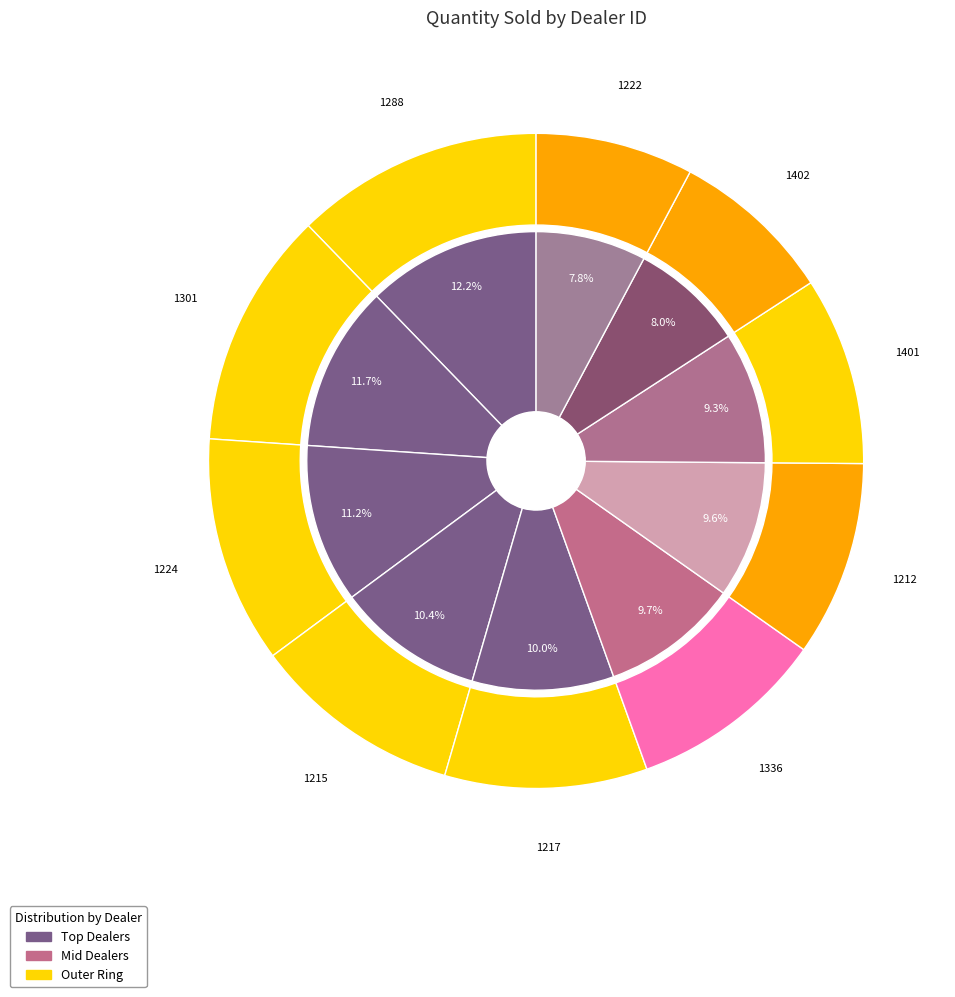

To the nearest percent, what percentage of the pie is 1288?

12%